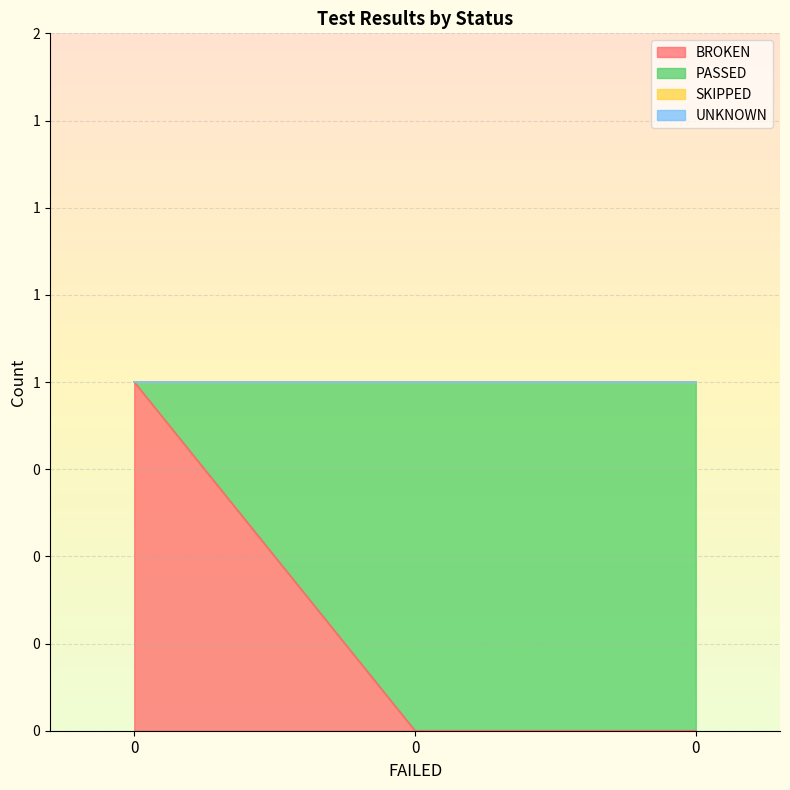

Rank the series by their maximum value, from highest to lowest.

BROKEN, PASSED, SKIPPED, UNKNOWN